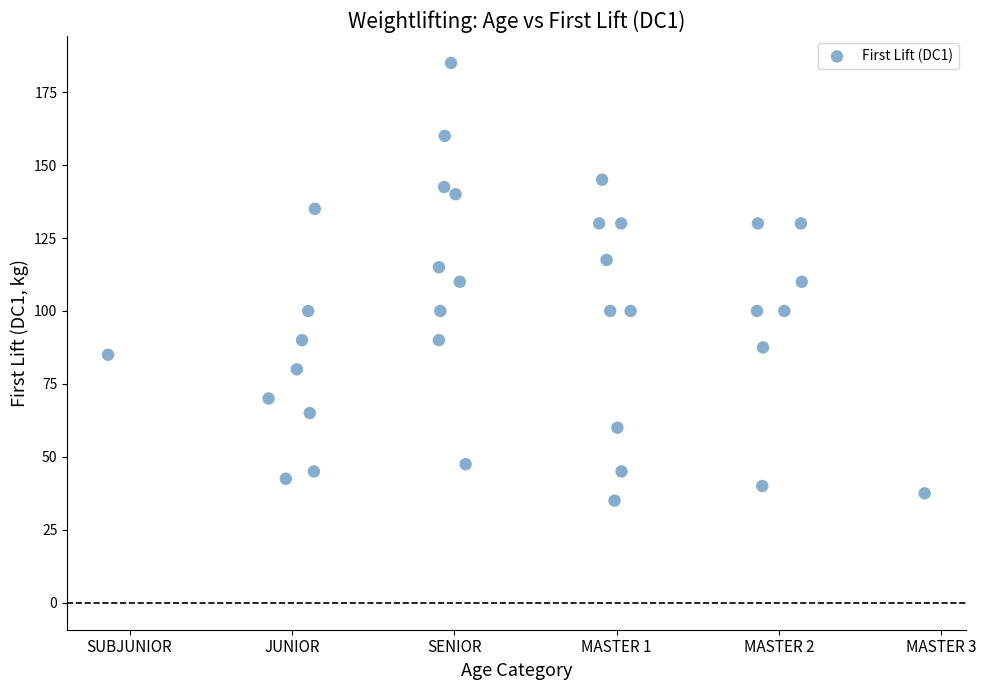

What is the range of Y values (max minus min)?

150.0